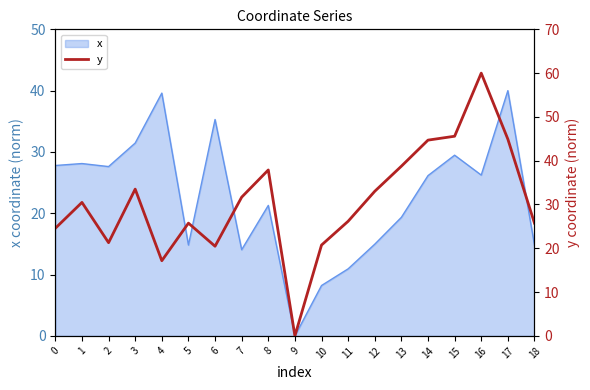

How many data points are less than 30?

9